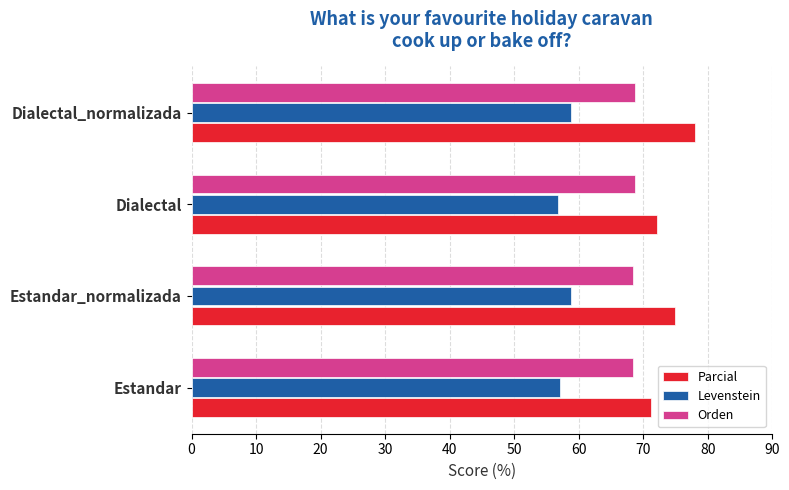

Which series has the widest spread of values?

Parcial